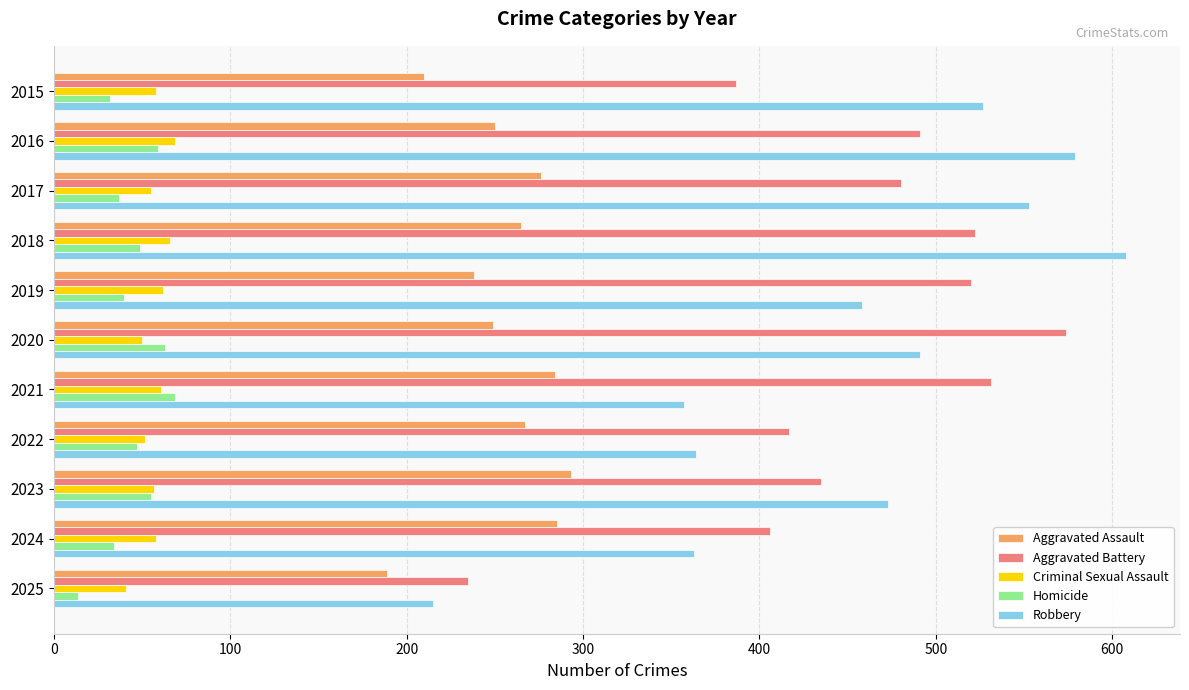

Which series has the widest spread of values?

Robbery